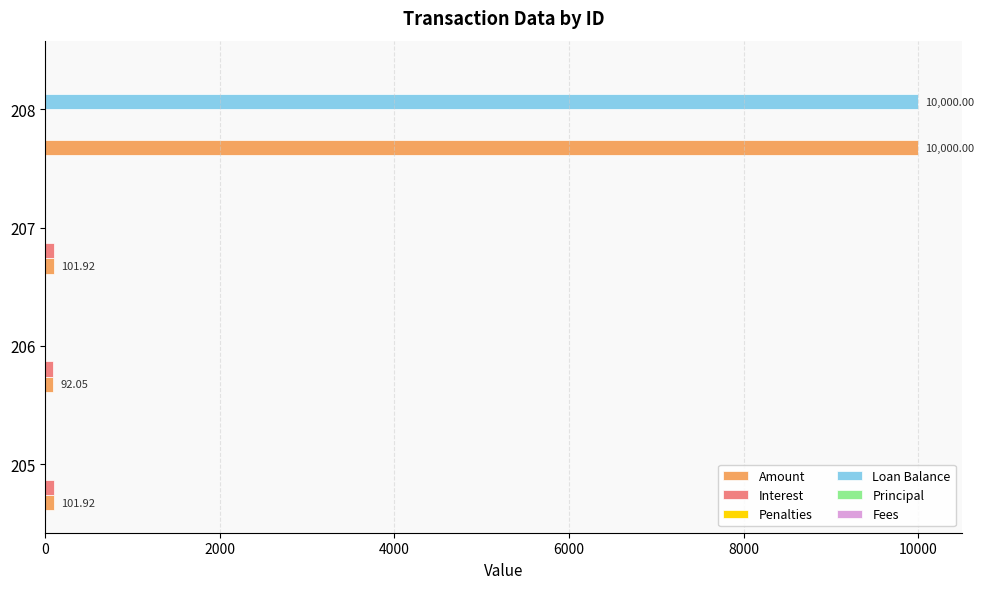

Is the value of Amount at 208 greater than the value of Loan Balance at 206?

Yes